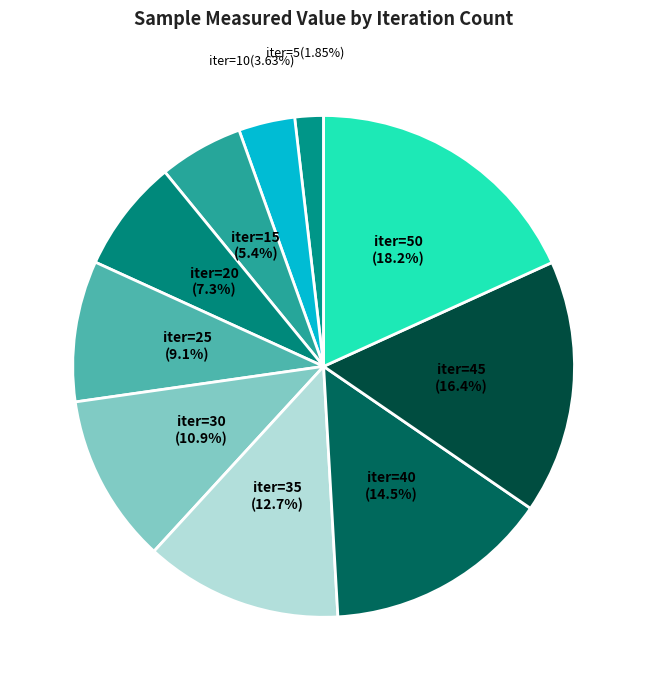

What is the ratio of the value at iter=15 to the value at iter=20?

0.7